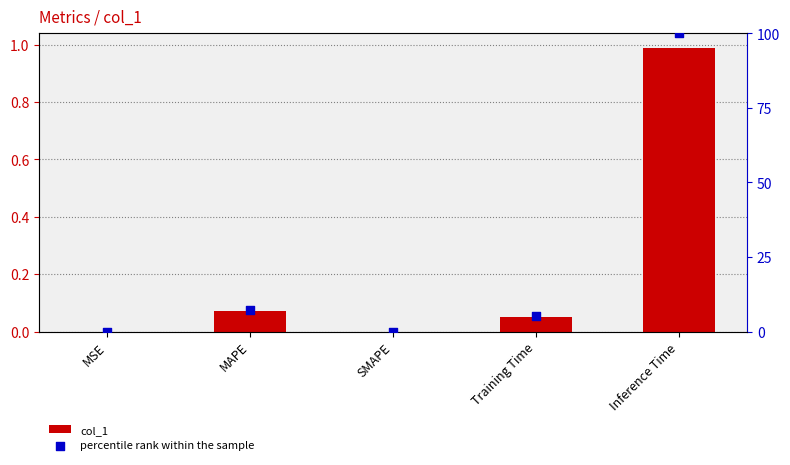

At how many categories does at least one series exceed 6?

2